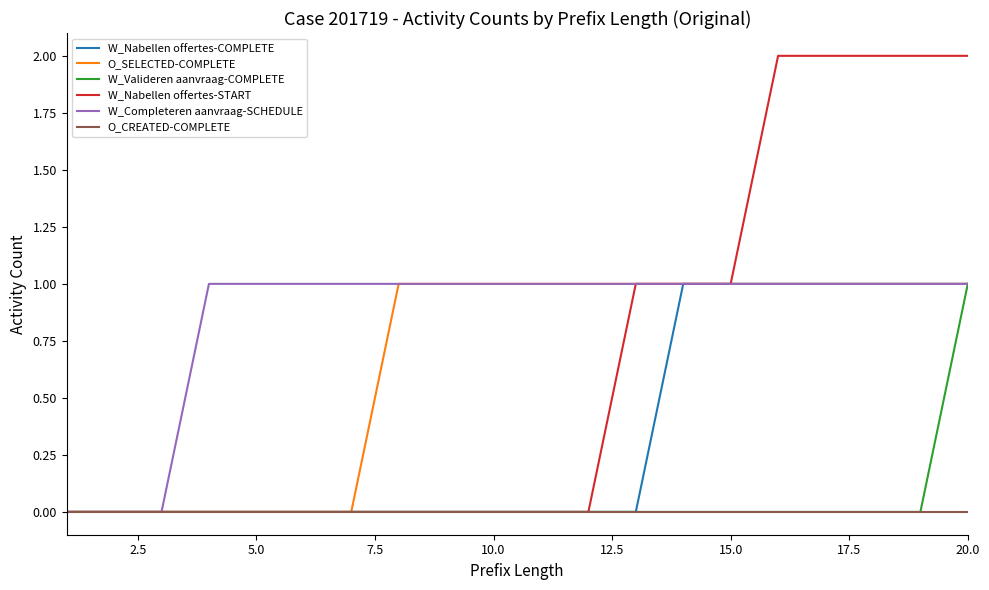

Which series has the largest total across all categories?

W_Completeren aanvraag-SCHEDULE